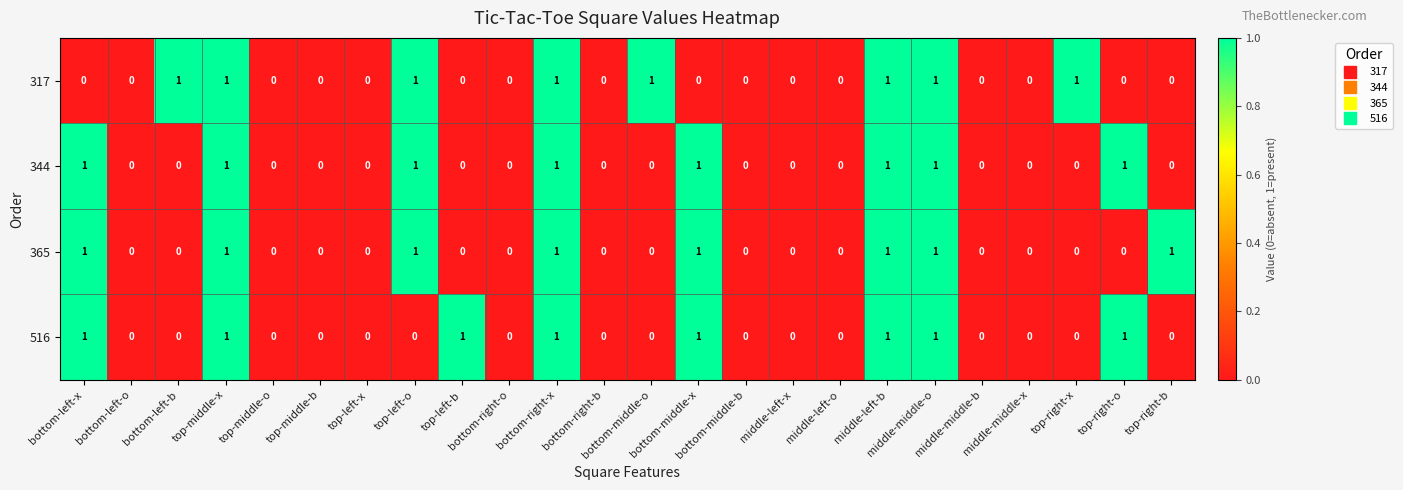

How many positive values does the 365 series have?

8